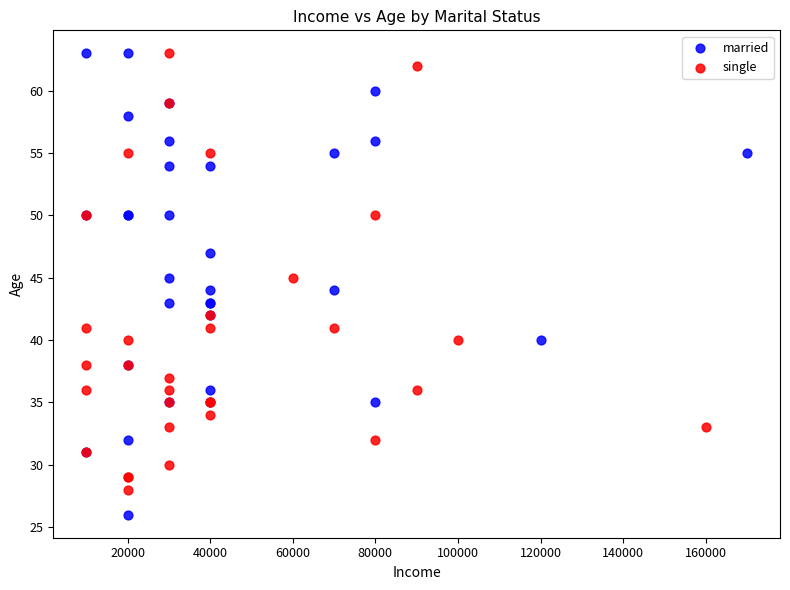

What are all the series names shown in the legend?

married, single